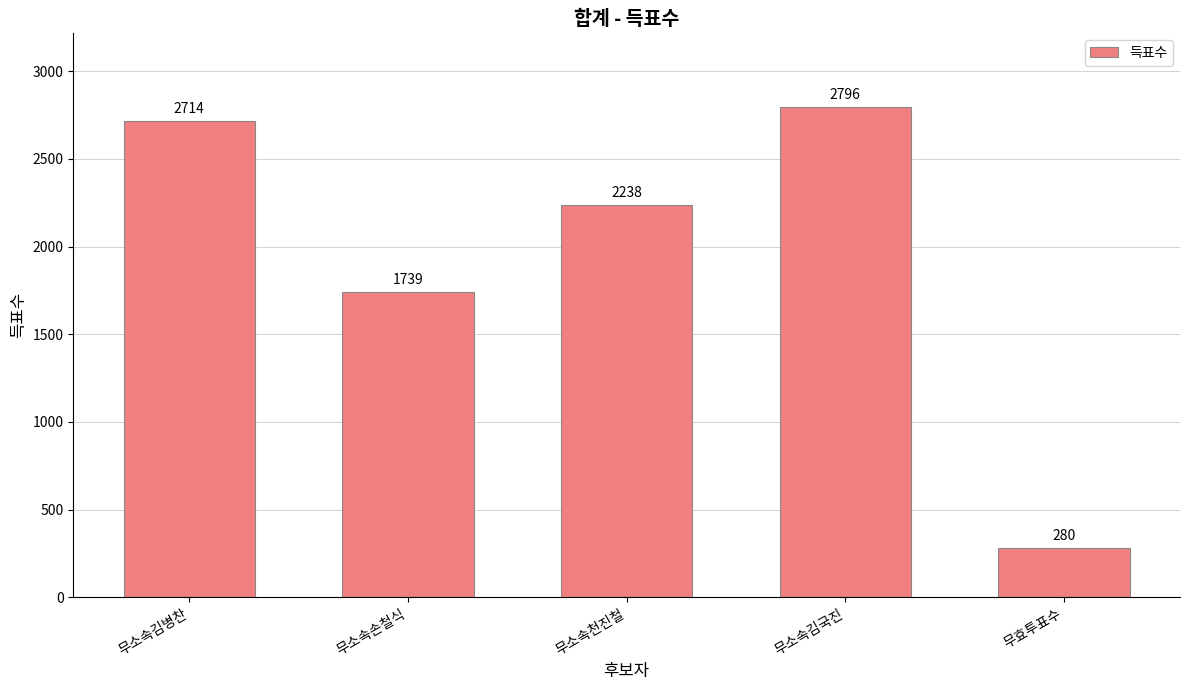

How many bars are there in total?

5